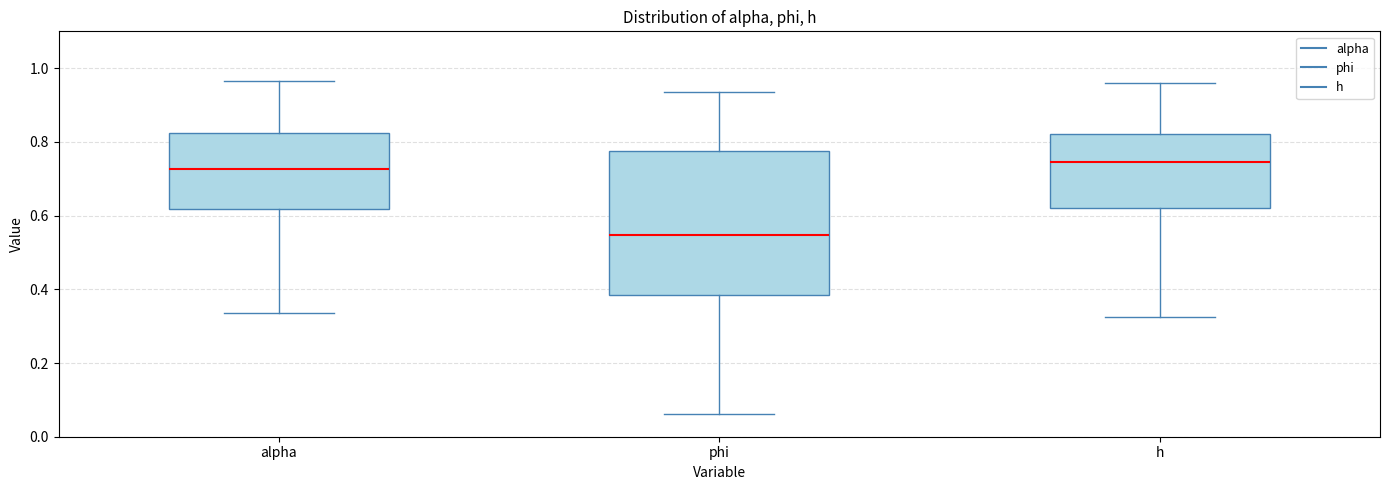

Which box is the tallest, from its lower edge to its upper edge?

phi